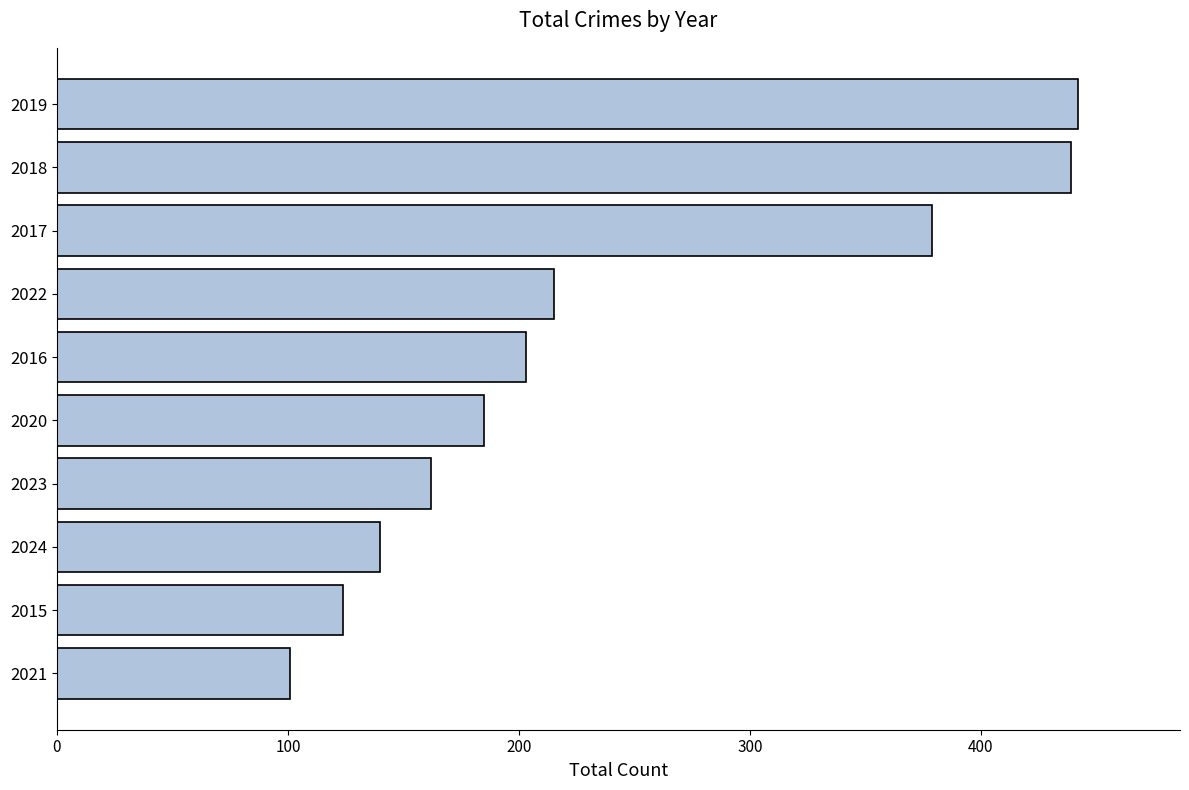

What is the minimum value shown in the chart?

101